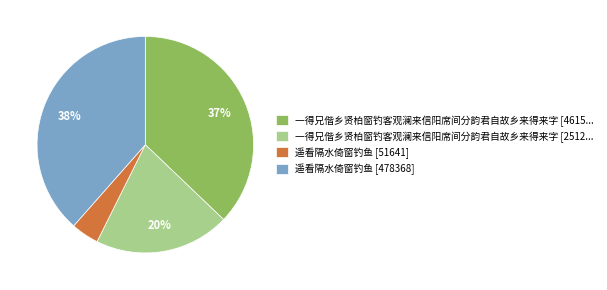

The 遥看隔水倚窗钓鱼 [478368] slice represents 28% of the pie. True or false?

False